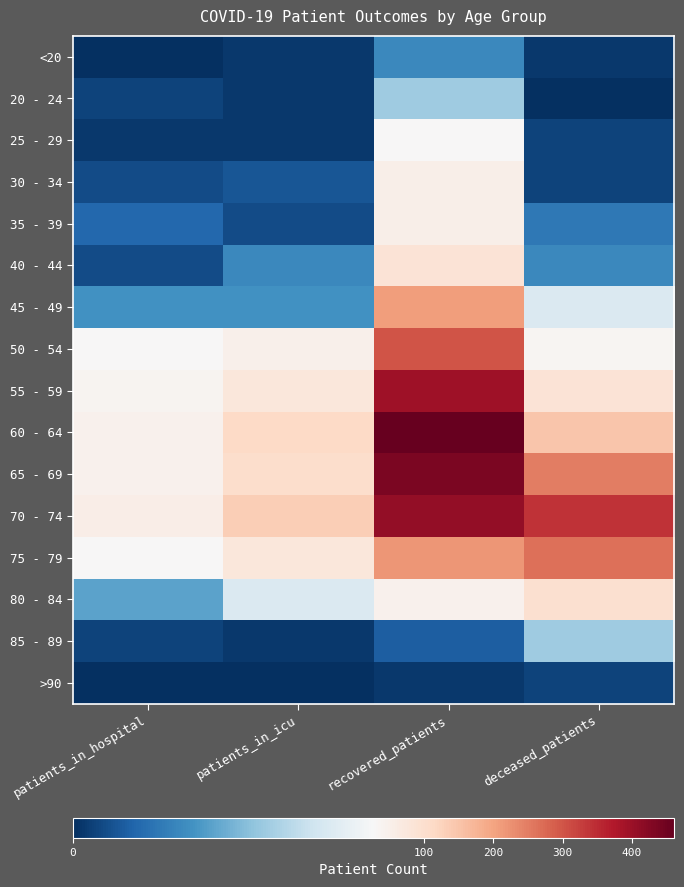

How many data points does each series have?

4